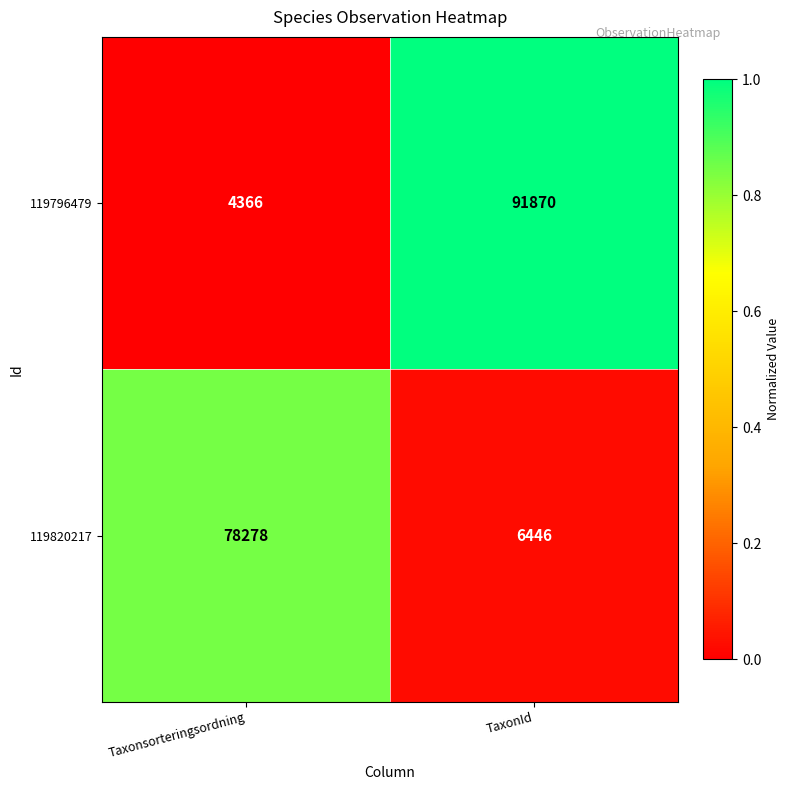

What is the sum of all 119820217 values?

84724